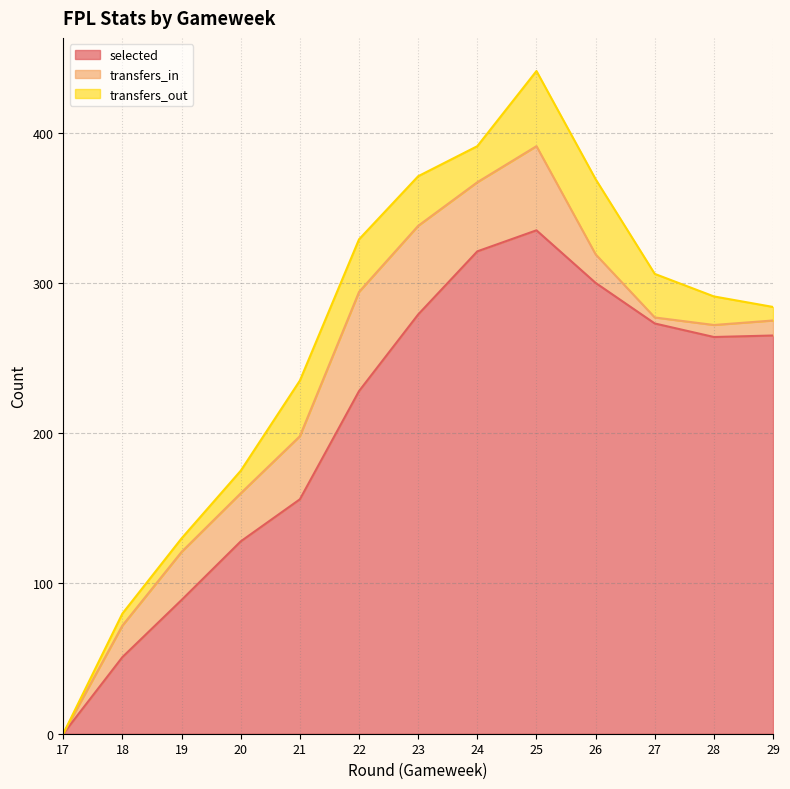

What is the maximum value for transfers_in?

66